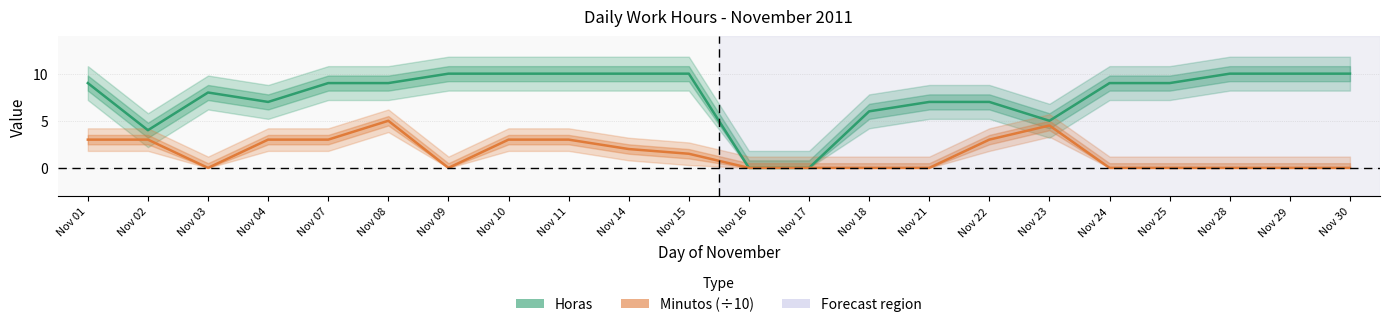

Where does the Minutos series first go above 1?

Nov 01